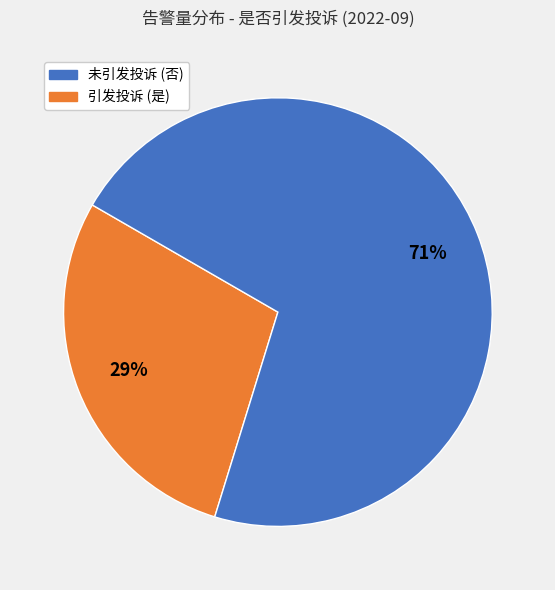

Does any single category account for the majority?

Yes